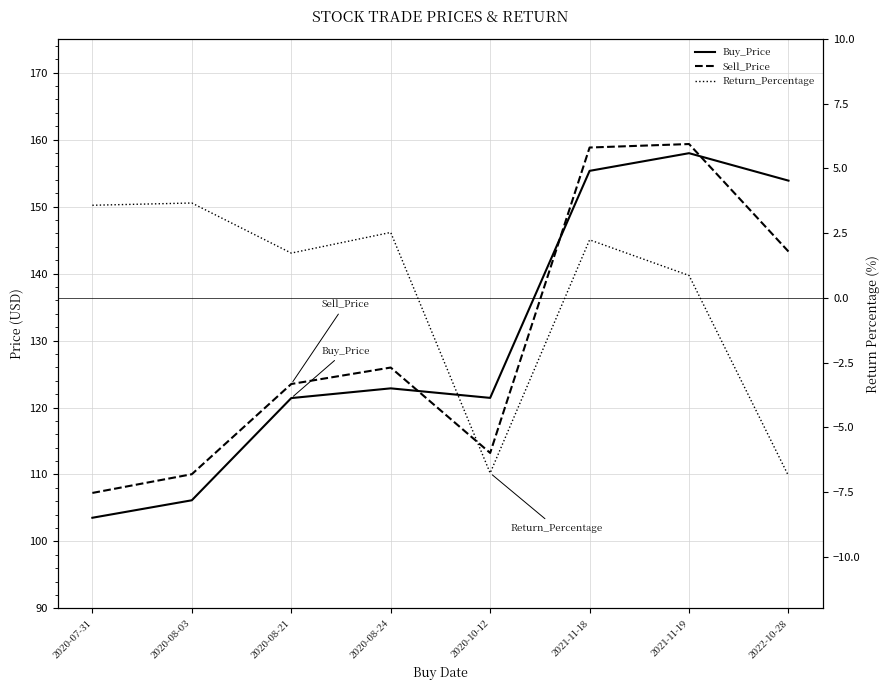

What are all the series names shown in the legend?

Buy_Price, Sell_Price, Return_Percentage